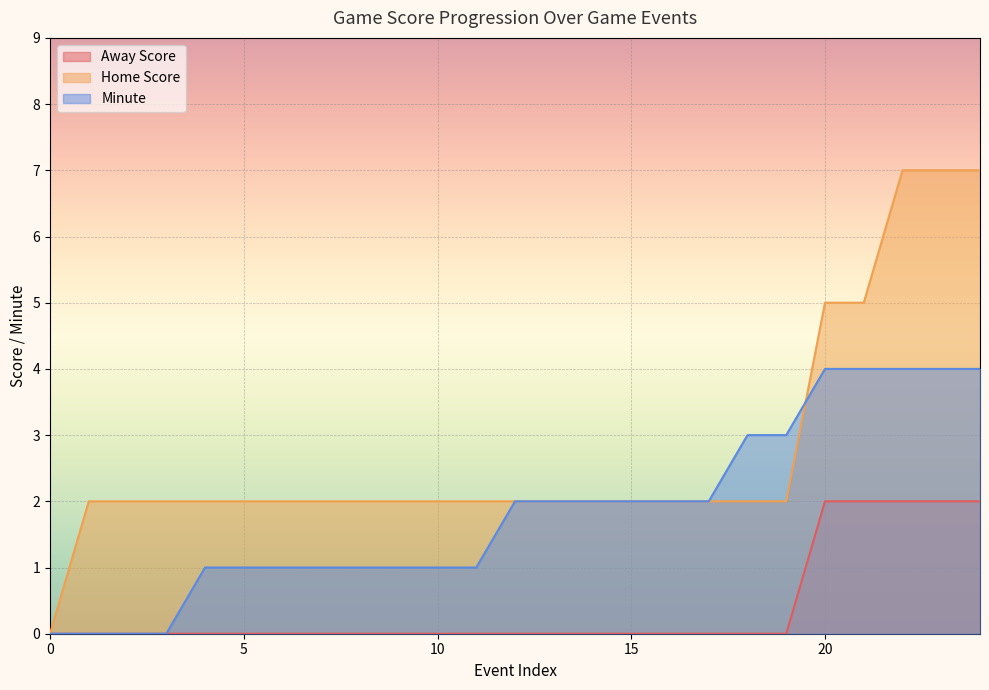

What is the value of the Home Score point at the 18th from the left?

2